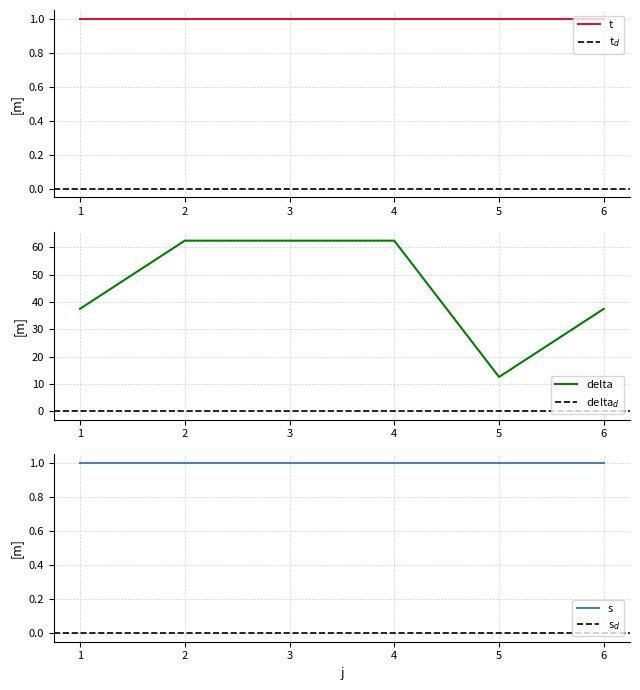

The t series shows 2.0 at 8. True or false?

False